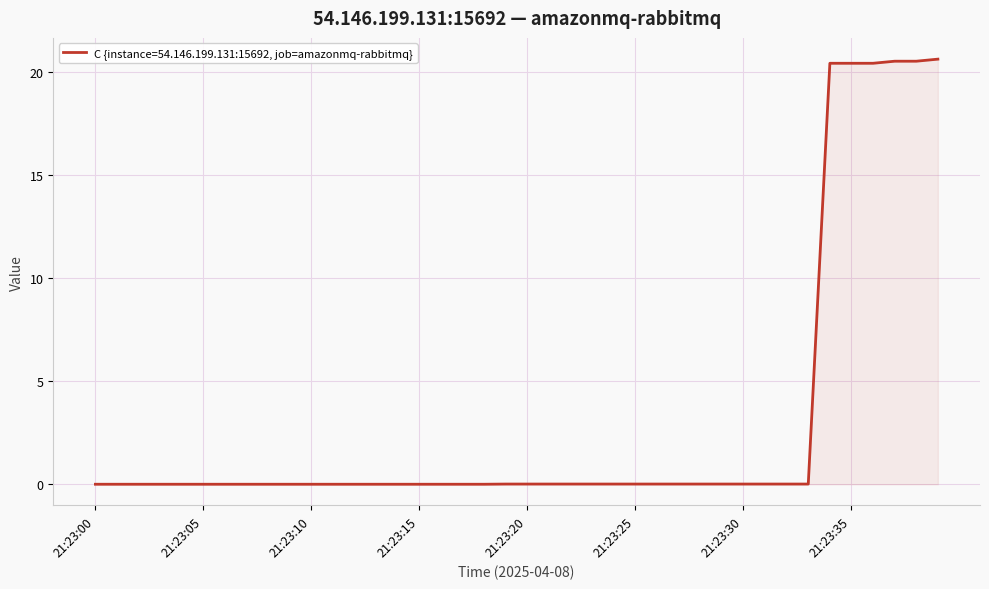

How many lines are shown in the chart?

1